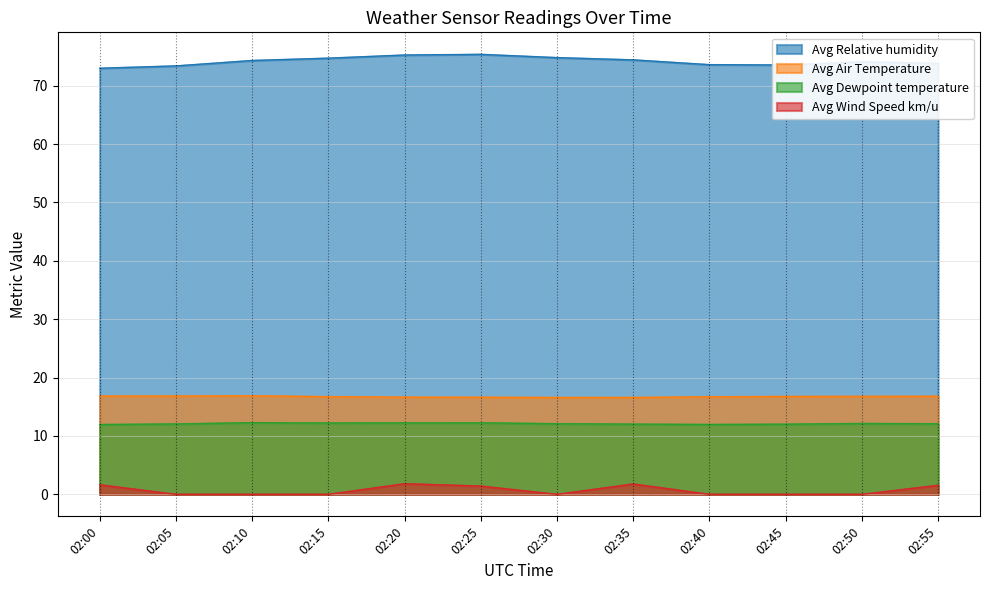

True or false: Avg Dewpoint temperature has a value of 16.5 at 02:30.

False